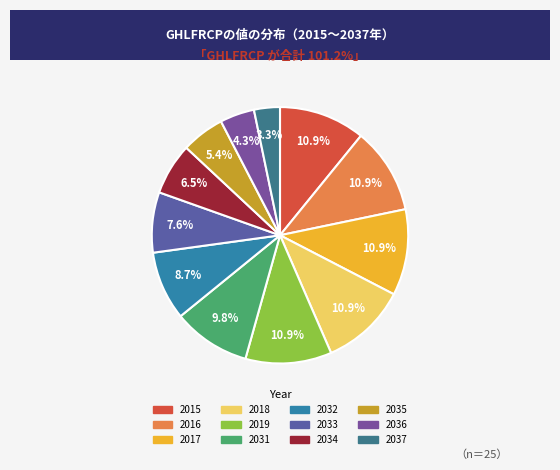

Is it true that 2037 is 3% of the pie?

True